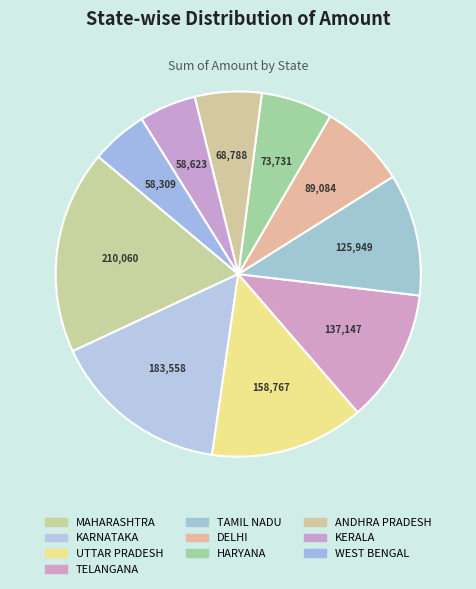

To the nearest percent, what portion does TELANGANA represent?

12%